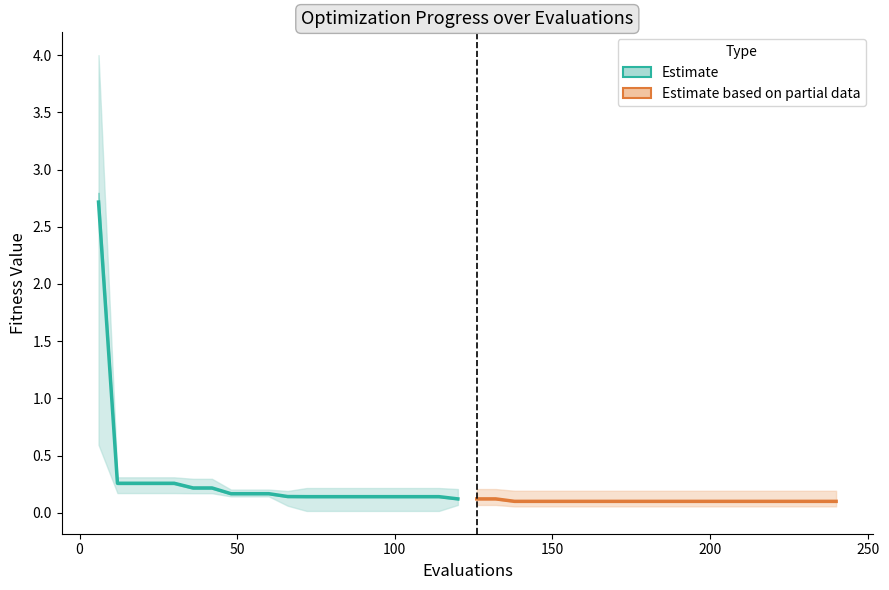

Reading left to right, transcribe all the data shown in this chart.

Estimate (mean): 2.7	0.3	0.3	0.3	0.3	0.2	0.2	0.2	0.2	0.2	0.1	0.1	0.1	0.1	0.1	0.1	0.1	0.1	0.1	0.1
Estimate based on partial data (mean): 0.1	0.1	0.1	0.1	0.1	0.1	0.1	0.1	0.1	0.1	0.1	0.1	0.1	0.1	0.1	0.1	0.1	0.1	0.1	0.1